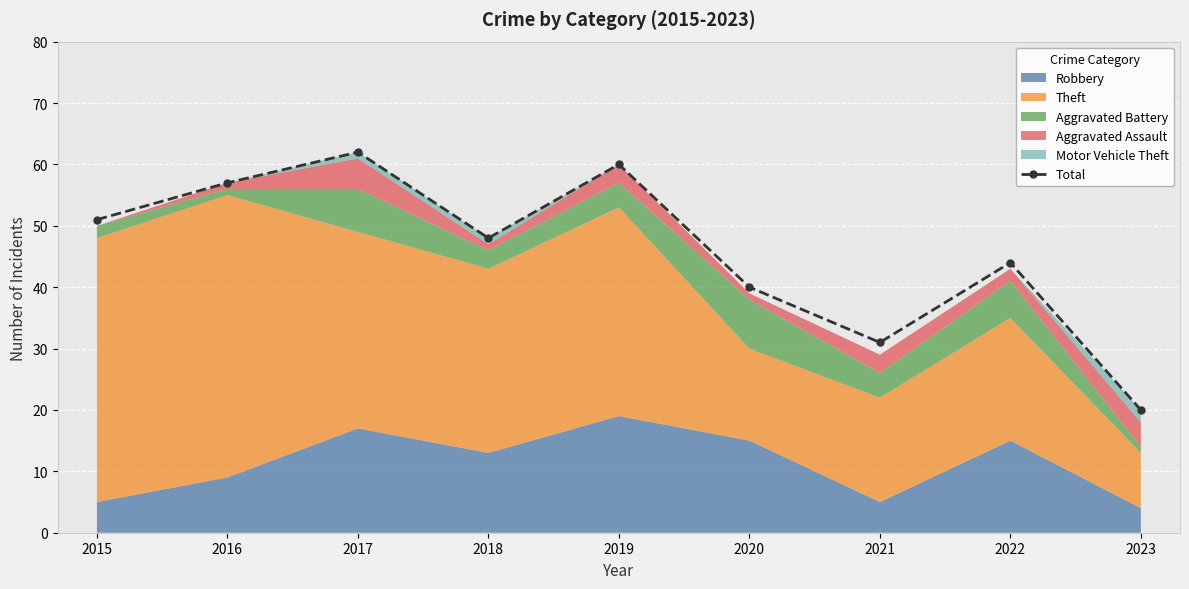

What is the smallest value displayed?

20